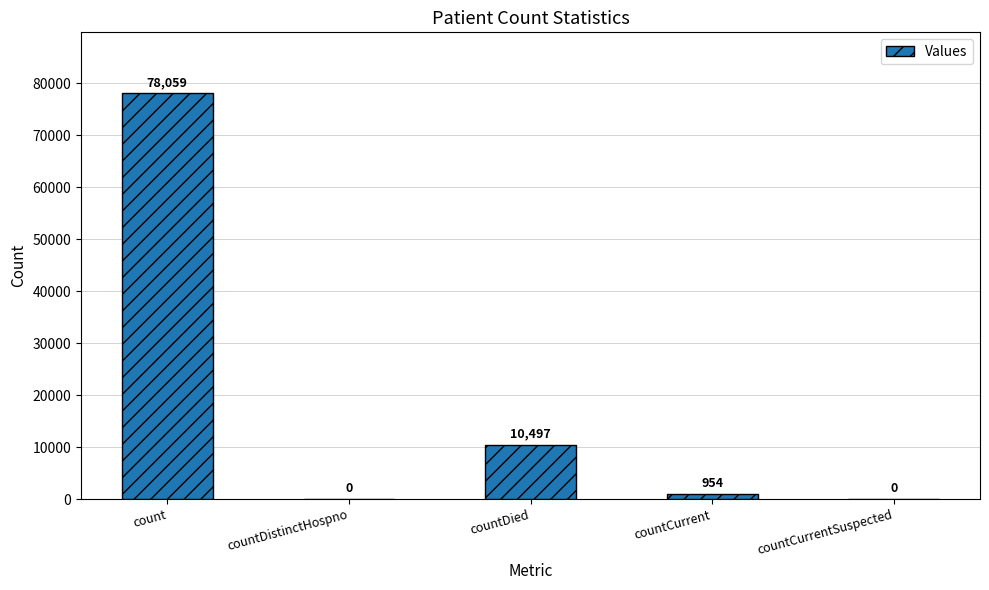

The chart shows a value of 78059 at count. True or false?

True